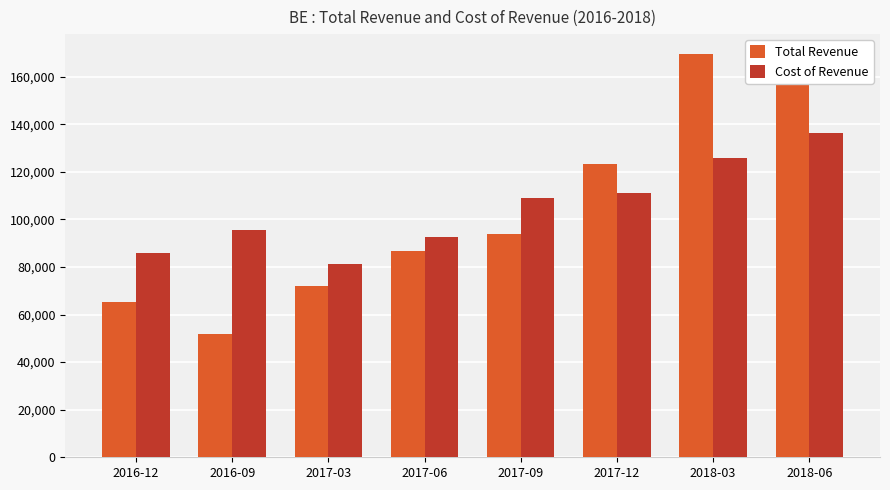

What is the maximum value for Total Revenue?

169400